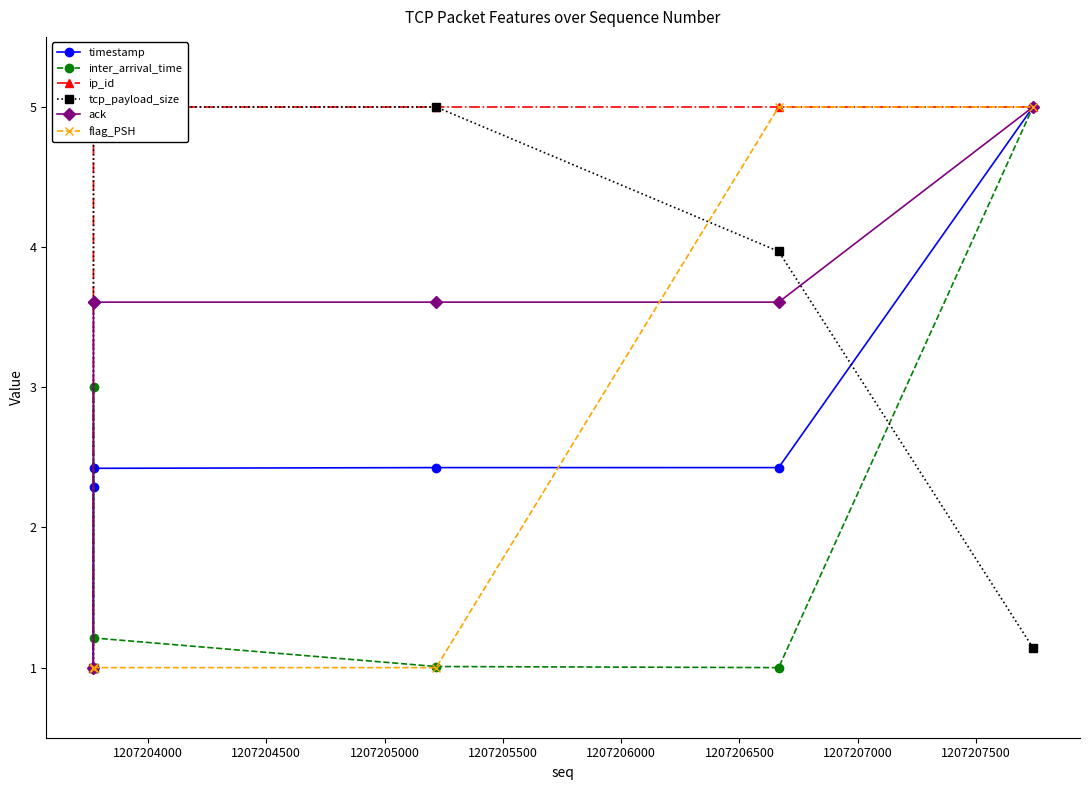

The value of ip_id at 1207204500 is 7.4. True or false?

False